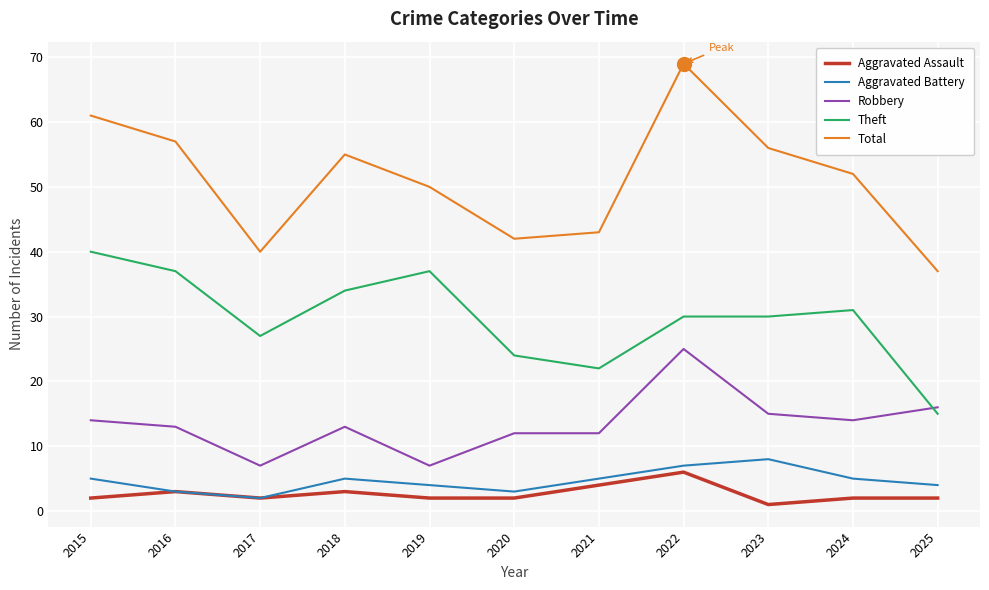

At which category is the sum across all series the highest?

2022